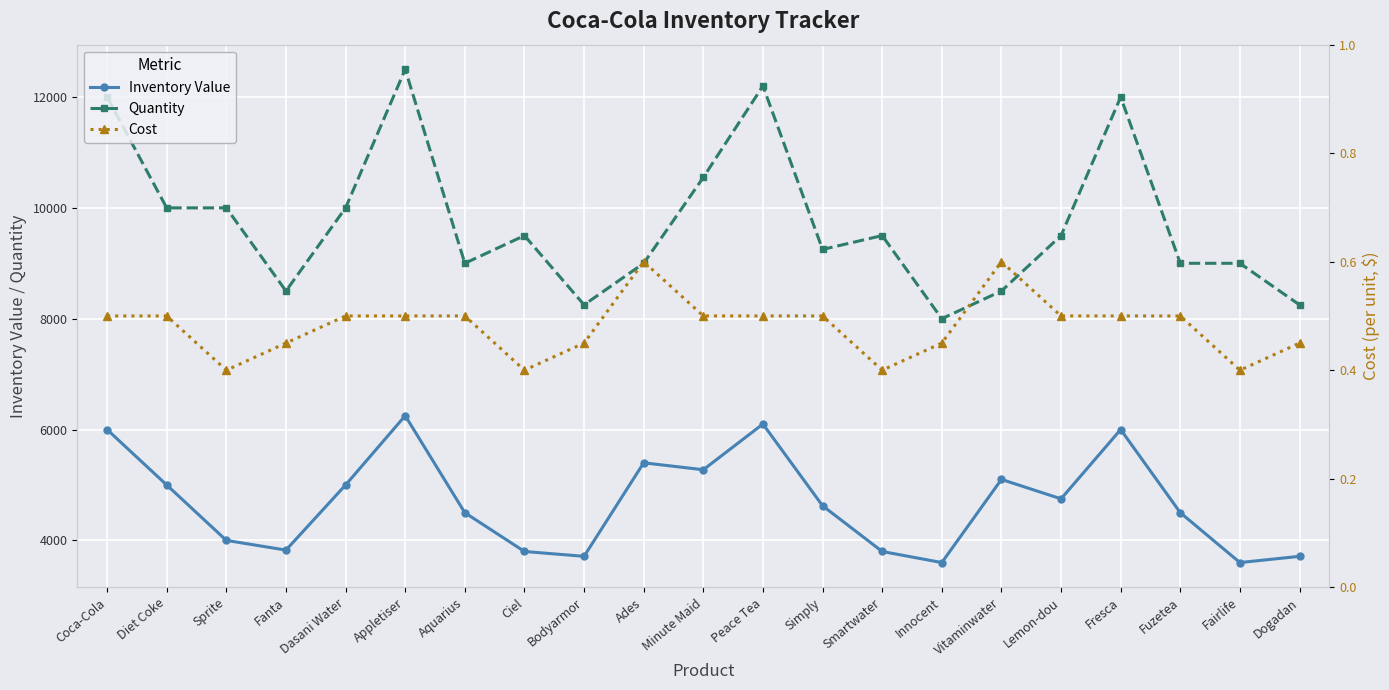

What is the value of the Quantity point at the 13th from the left?

9250.0